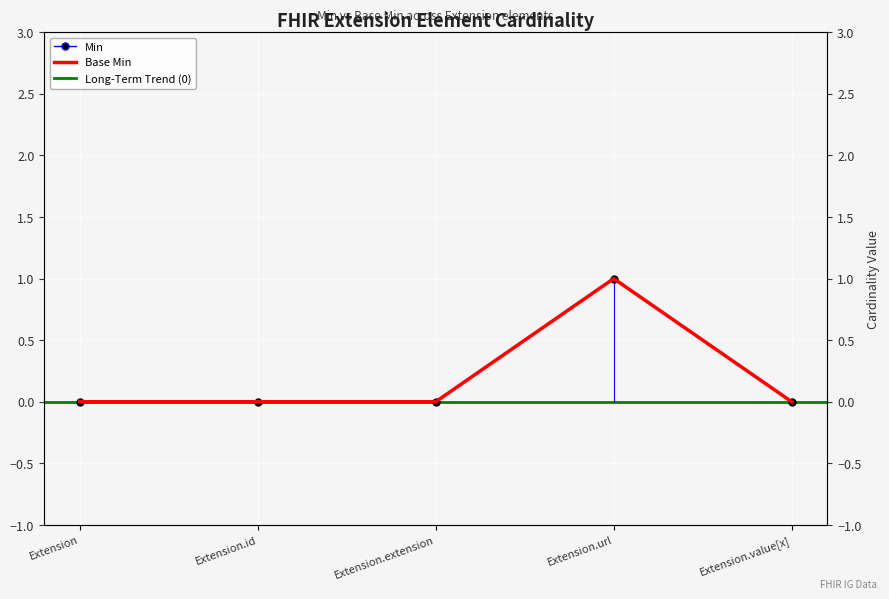

True or false: Base Min and Min intersect in this chart.

False